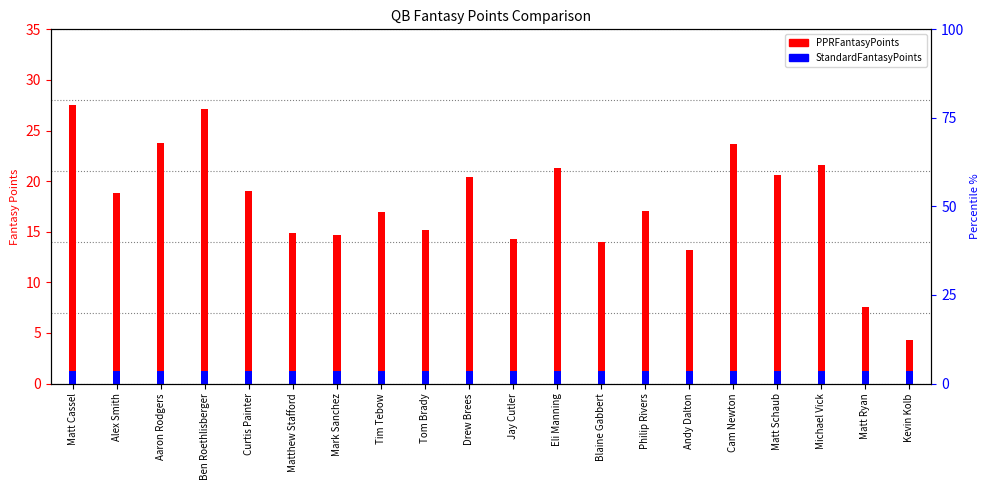

What is the difference between the maximum and minimum values?

23.2